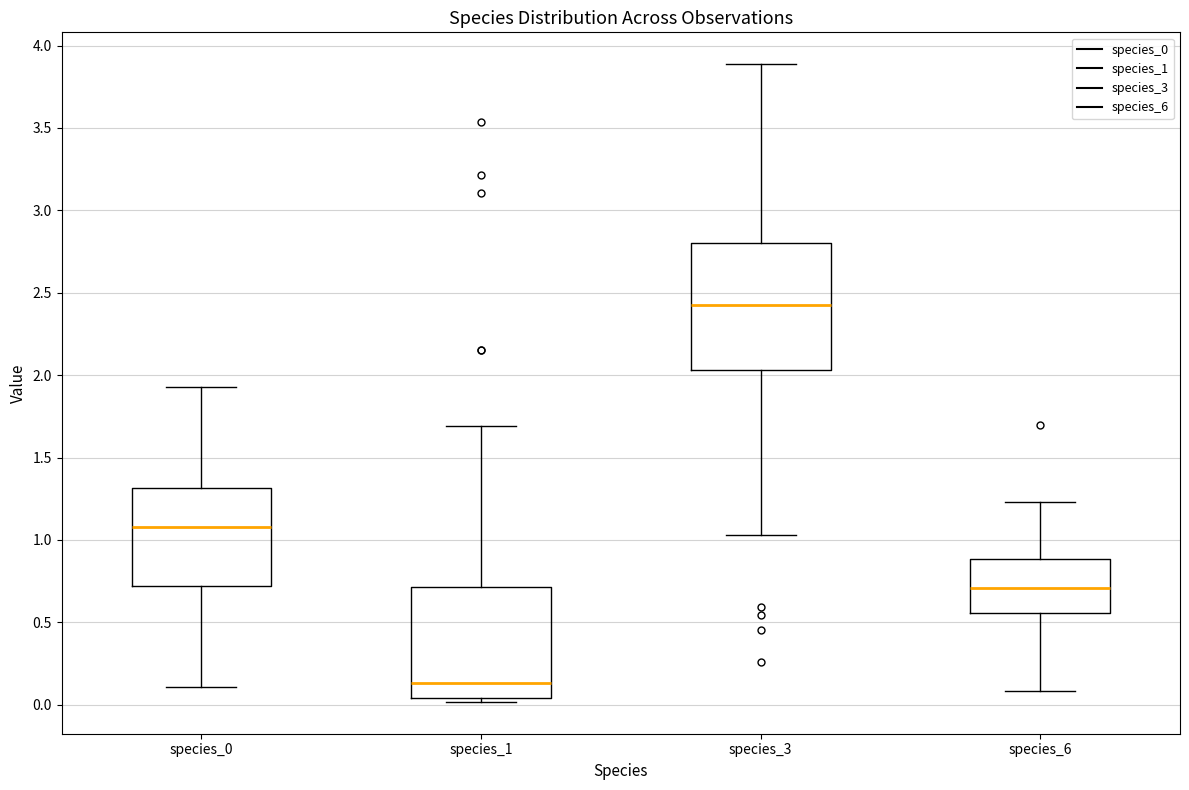

Where is the upper edge of the box for species_3 on the y-axis? The values are not printed on the chart, so give them approximately, as read against the axis.

2.80